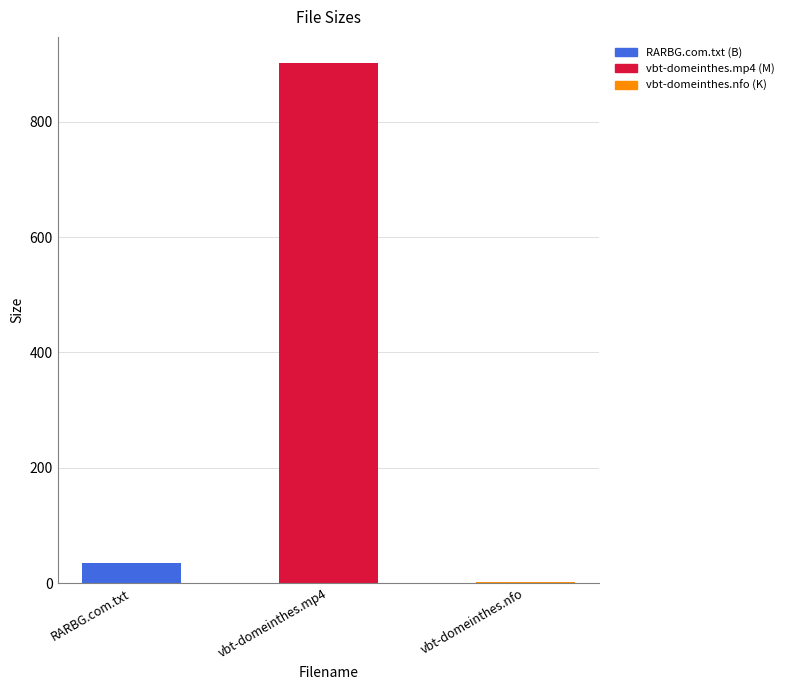

What is the difference between the values at vbt-domeinthes.nfo and vbt-domeinthes.mp4?

900.3